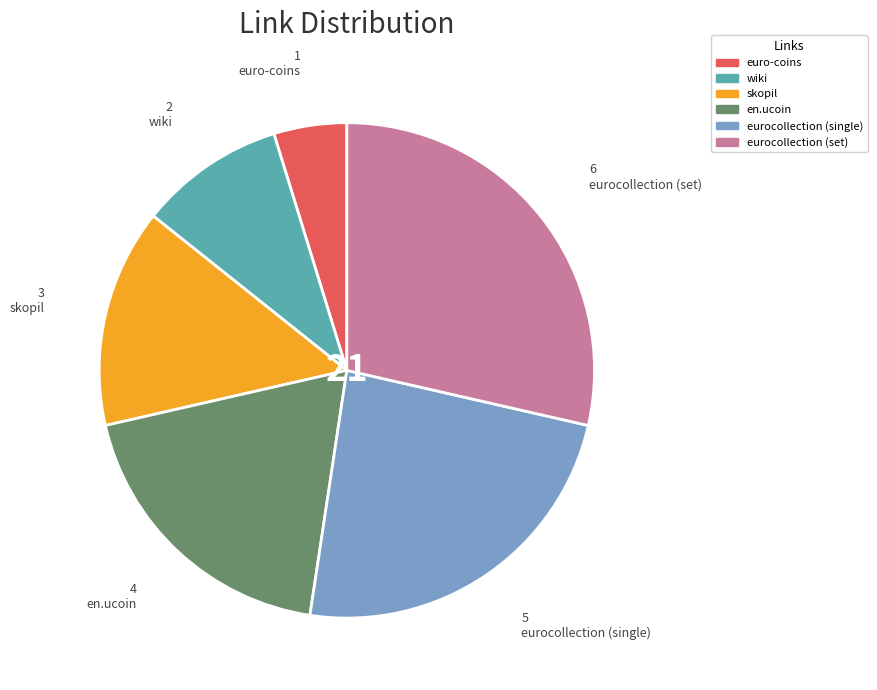

How many slices are in this pie chart?

6